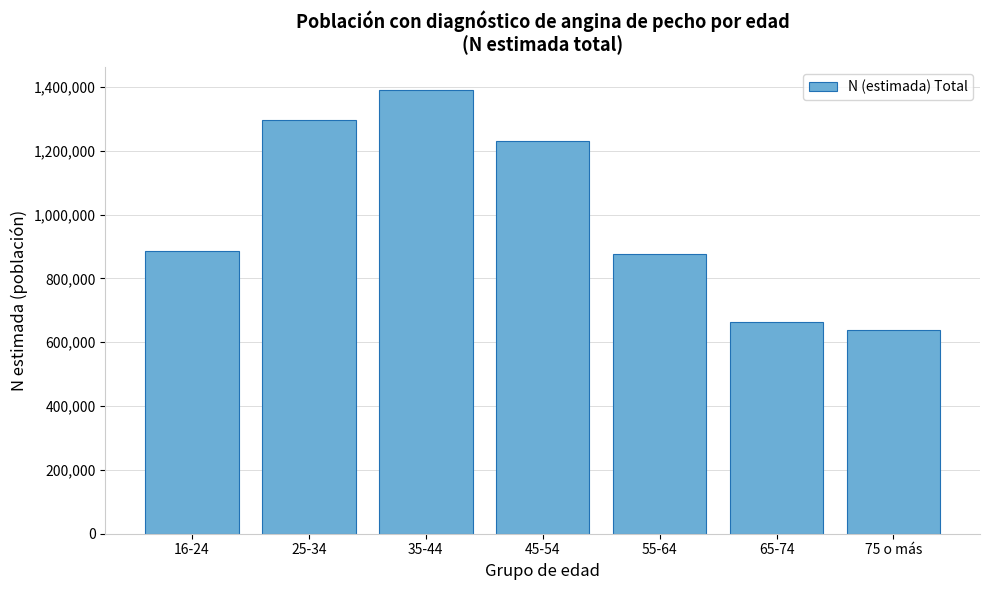

Reading left to right, list all the values displayed in this chart.

16-24=884376	25-34=1296395	35-44=1391437	45-54=1228880	55-64=877229	65-74=663782	75 o más=637647